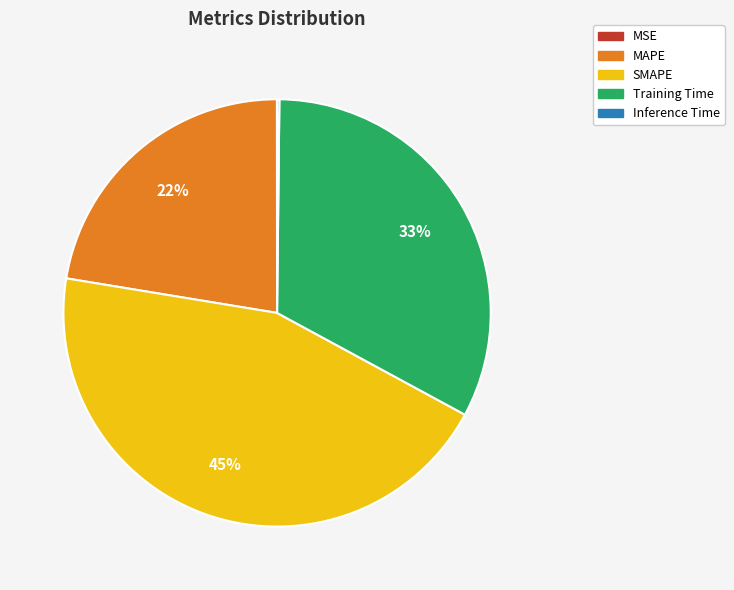

Between SMAPE and Training Time, which is larger?

SMAPE